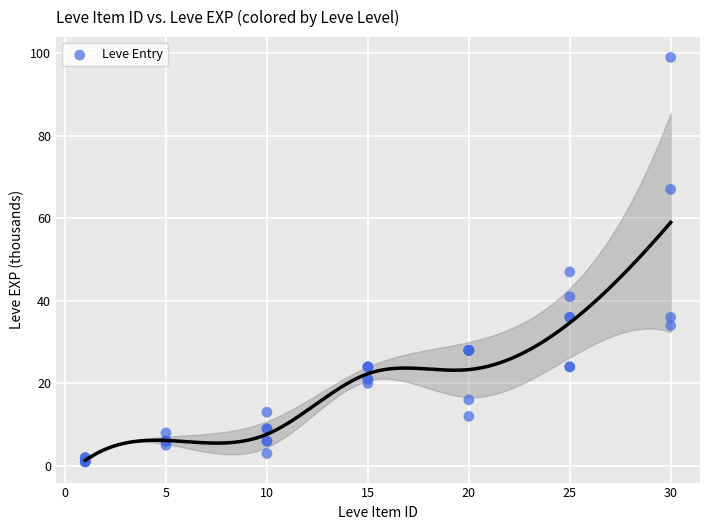

What Y value in the scatter plot is closest to 50?

47